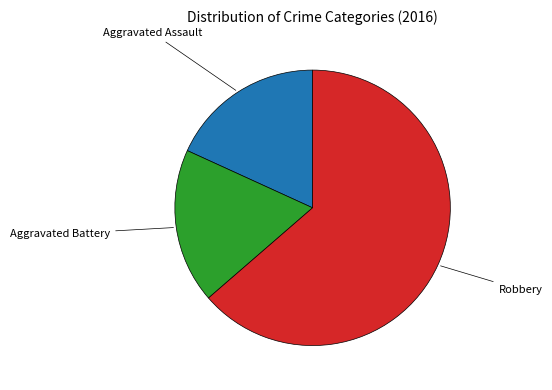

Is there a majority slice in this chart?

Yes